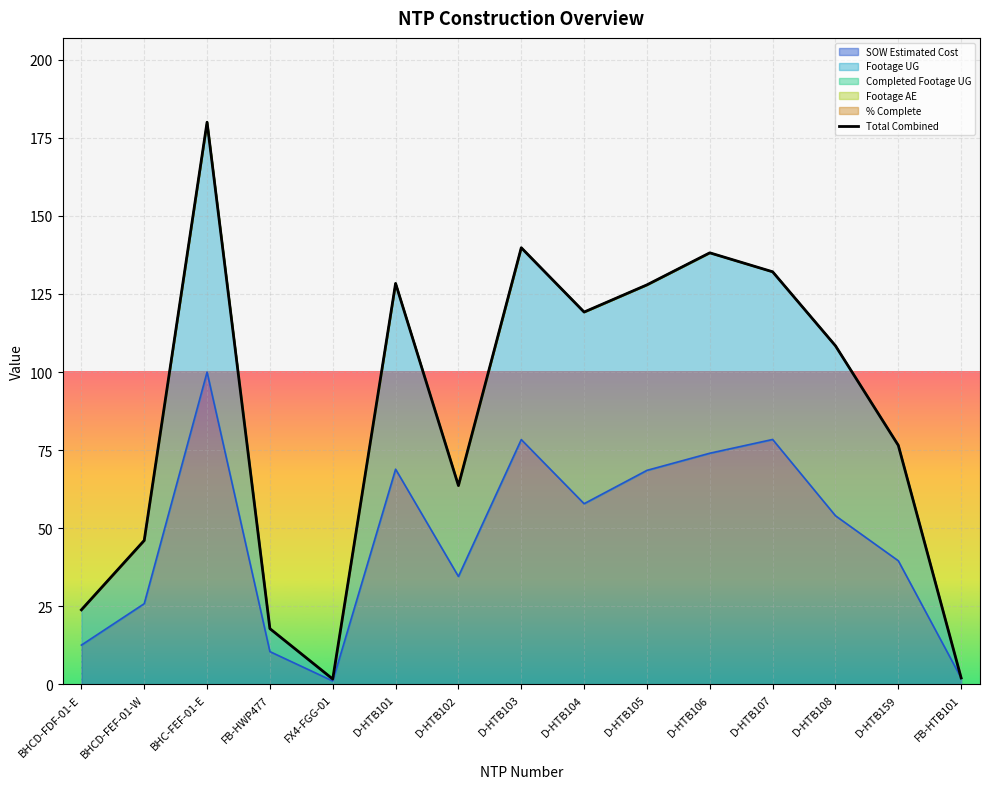

What is the label of the 13th point from the right?

BHC-FEF-01-E